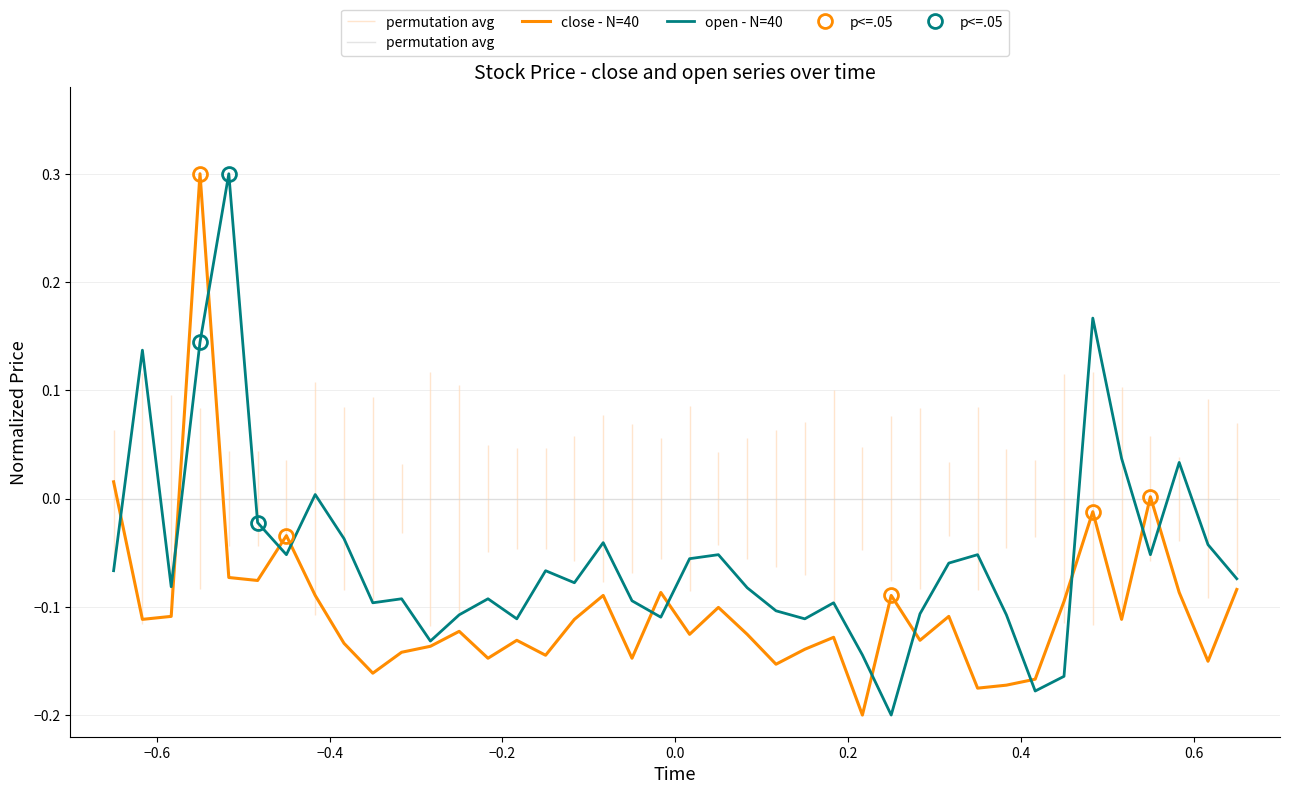

What are all the series names shown in the legend?

permutation avg, close - N=40, open - N=40